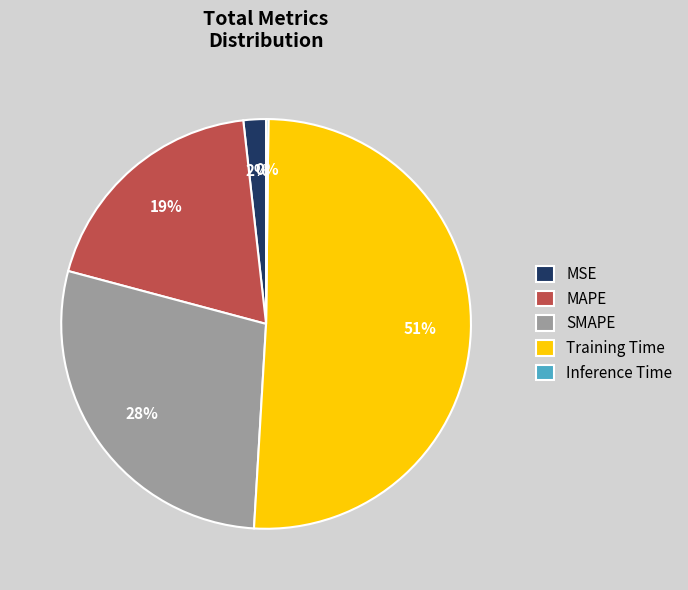

What percentage is the Training Time slice, to the nearest percent?

51%